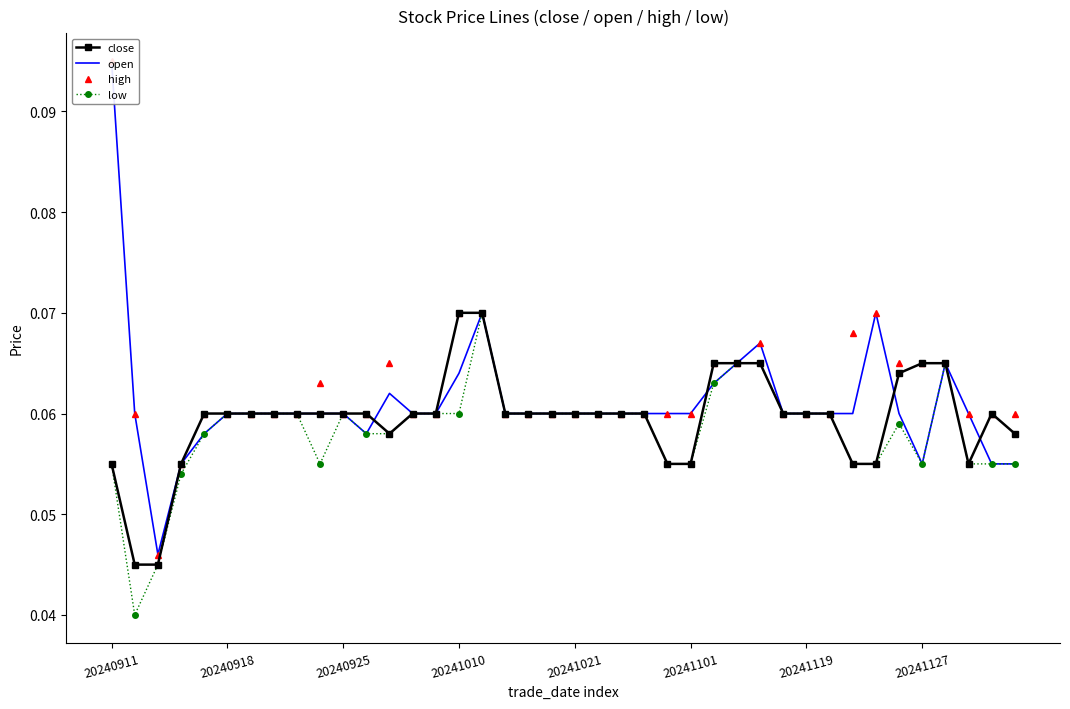

The value of close at 20240911 is 0.0. True or false?

False